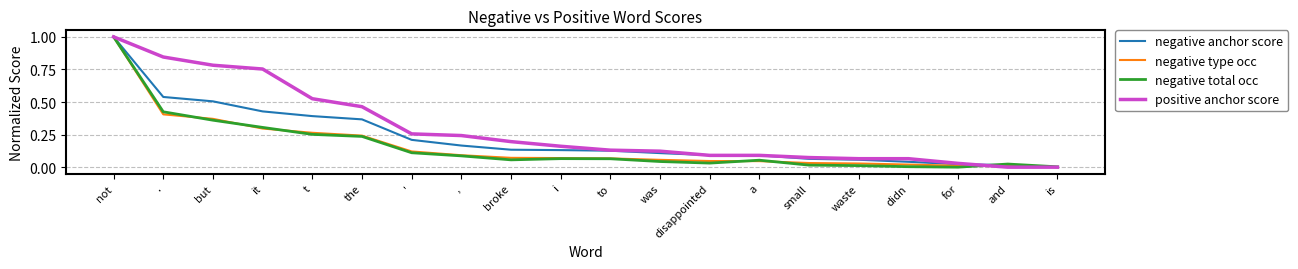

How many categories are shown in the chart?

20